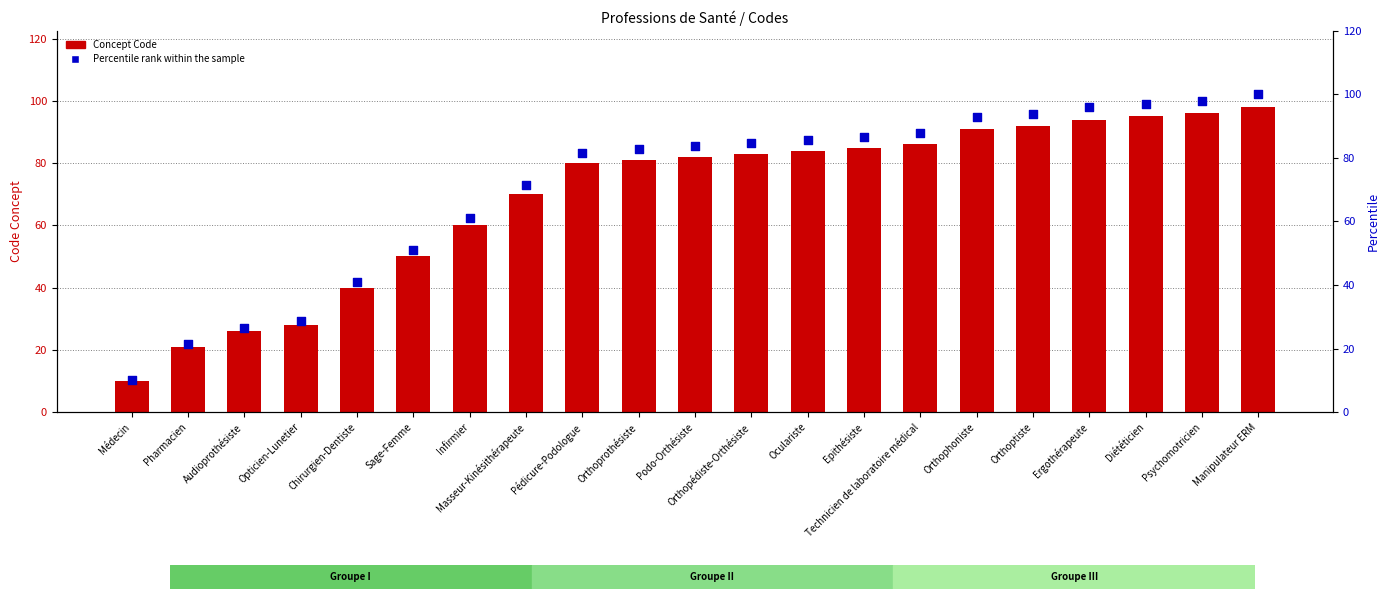

At how many categories does at least one series exceed 55?

15